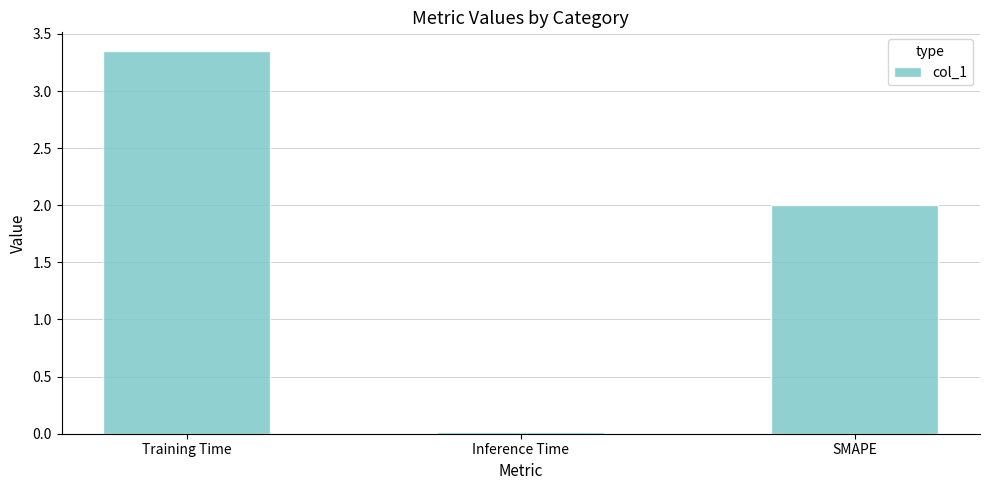

How many values are below 2?

1